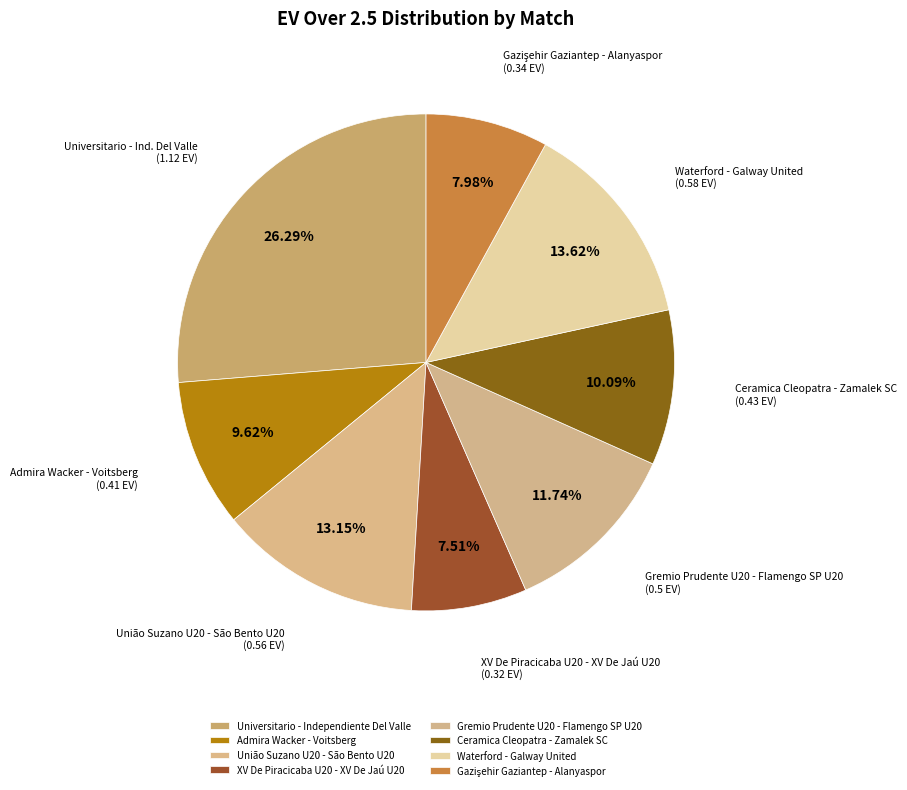

What percentage is the XV De Piracicaba U20 - XV De Jaú U20 slice, to the nearest percent?

8%